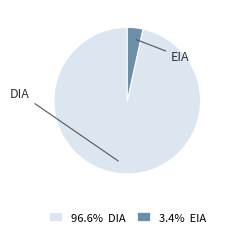

What percentage is NOT represented by DIA?

3.4%